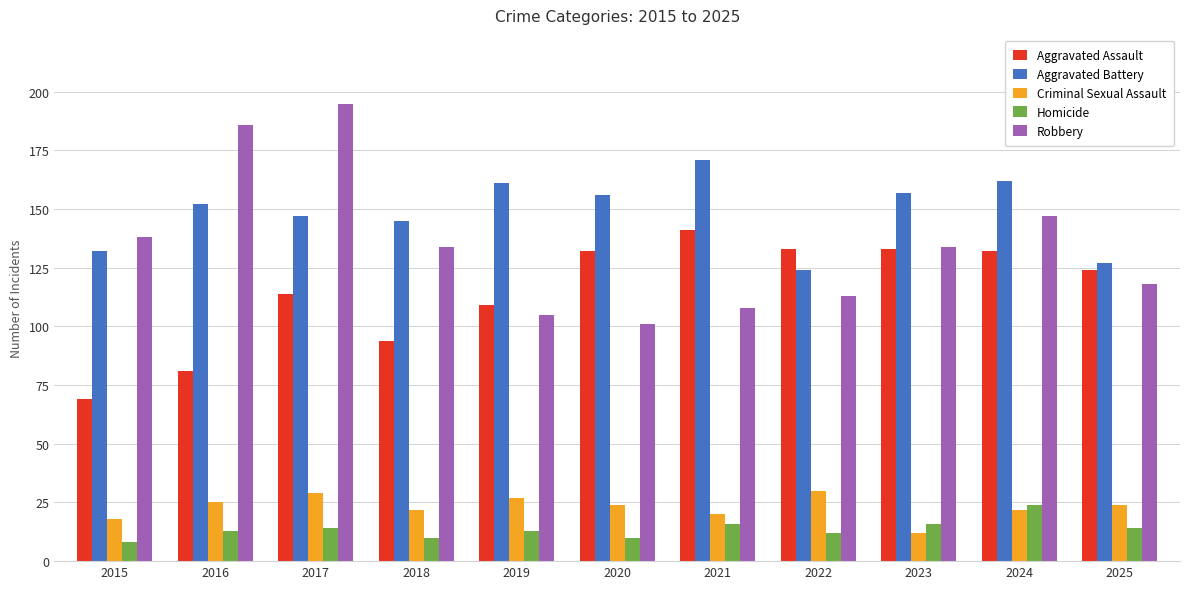

What is the total value across all series at 2018?

405